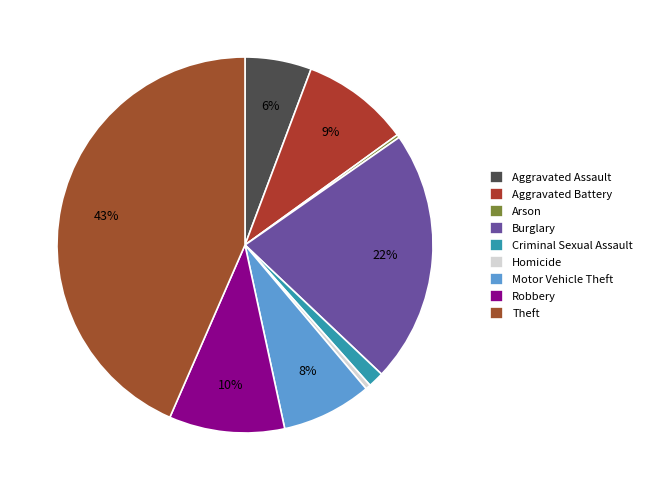

Count the number of slices in the pie.

9